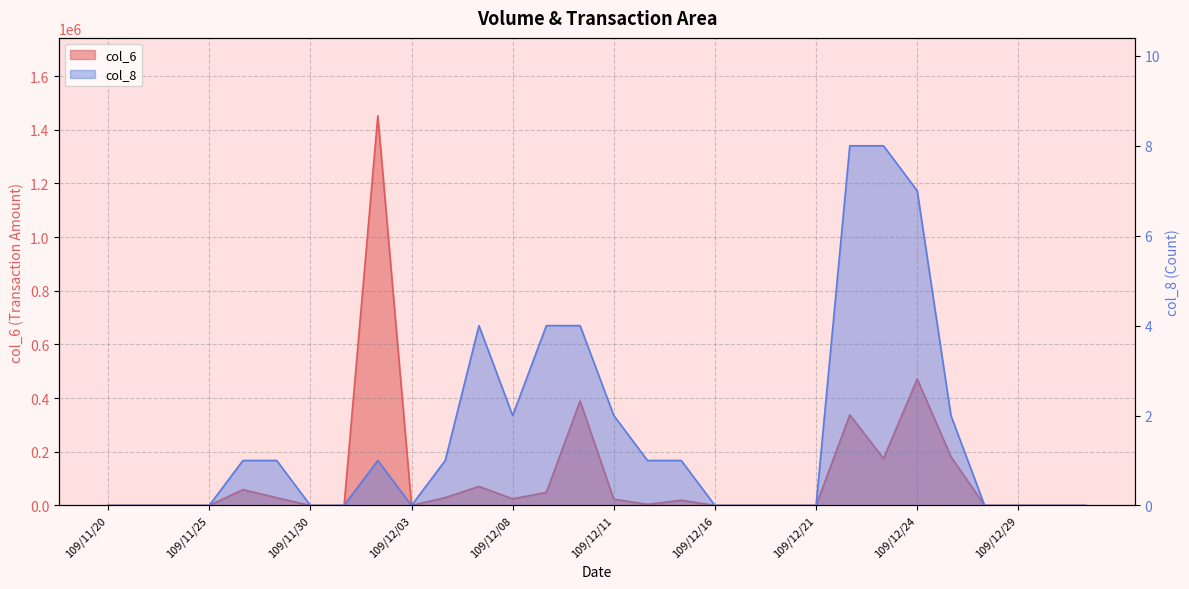

What is the maximum value shown in the chart?

1452090